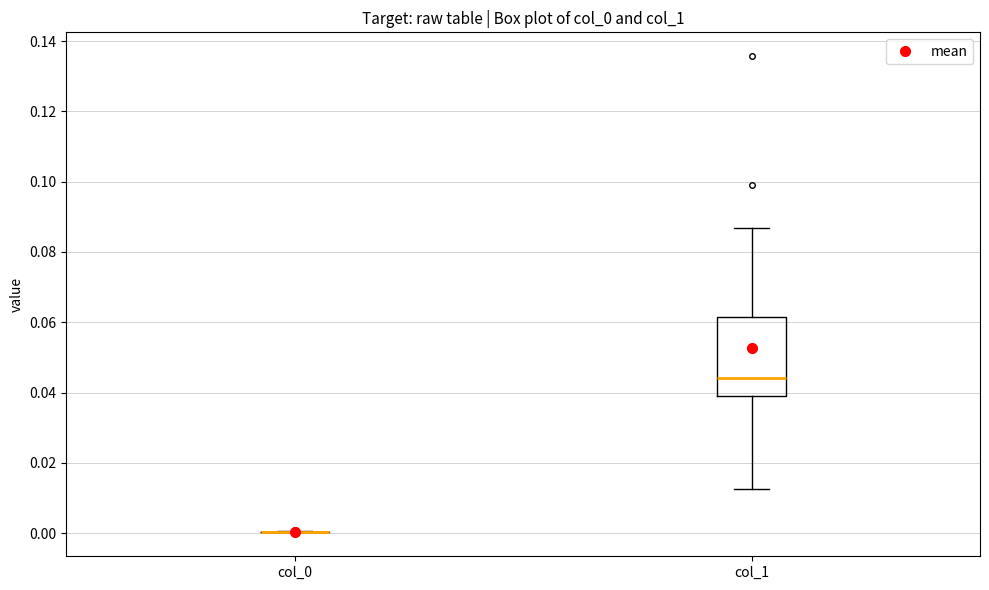

Reading left to right, transcribe this box plot: for each box, give where its median line is, the range the box spans, and where its two whiskers end, as read against the y-axis. The values are not printed on the chart, so give them approximately, as read against the axis.

col_0: box collapsed to a line at 0.000, whiskers 0.000 to 0.000
col_1: median 0.044, box 0.040 to 0.062, whiskers 0.012 to 0.086